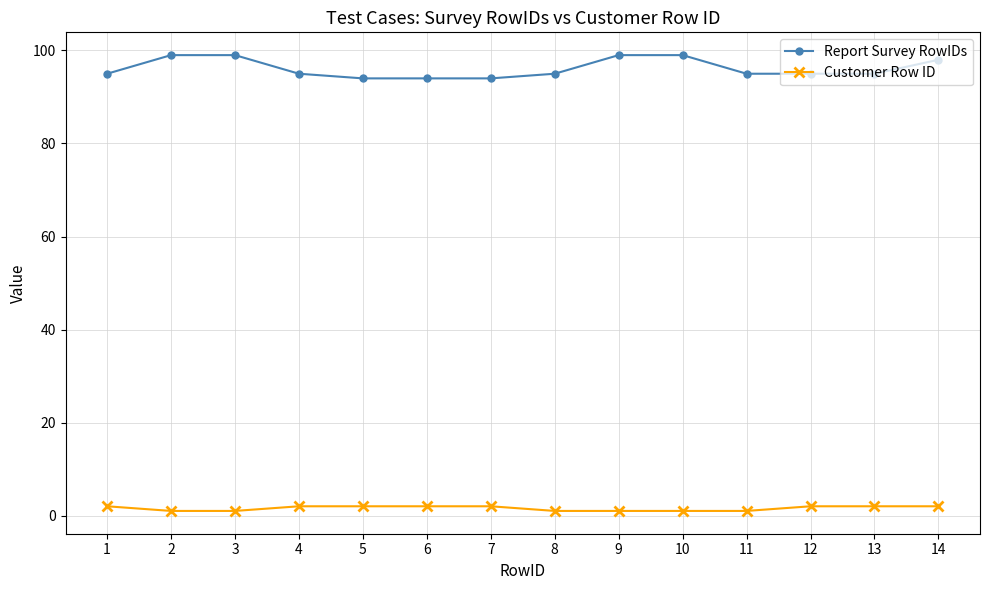

List the series in order of their overall mean, highest first.

Report Survey RowIDs, Customer Row ID